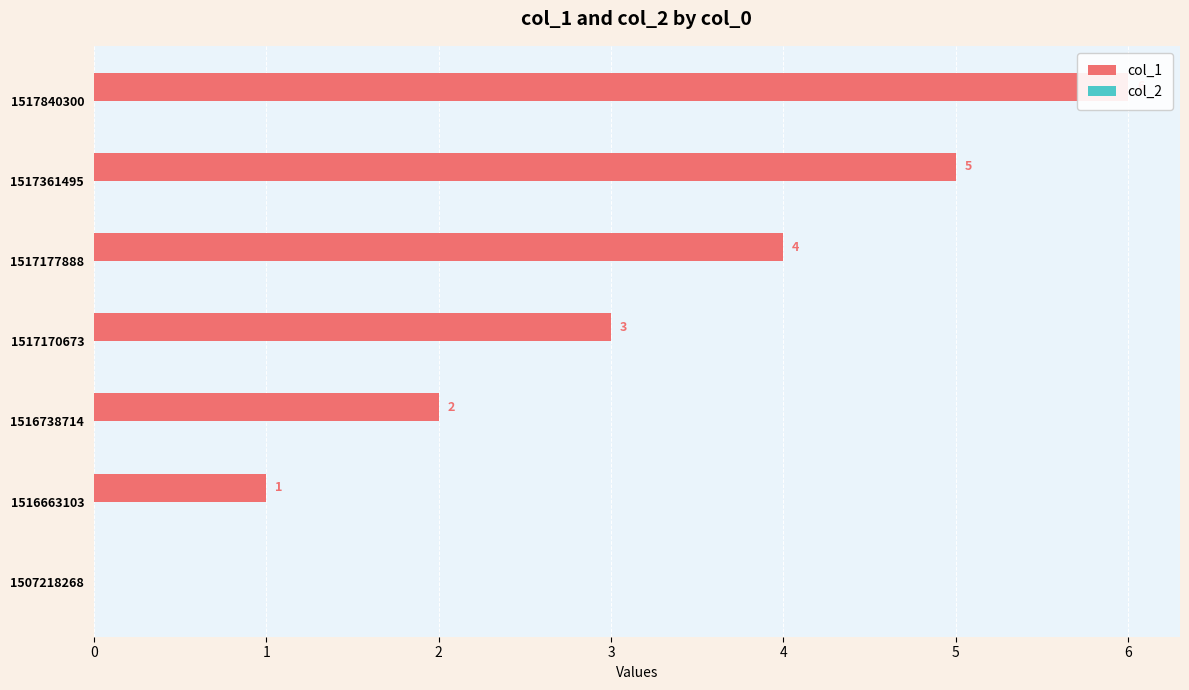

Count the number of data series in this chart.

2